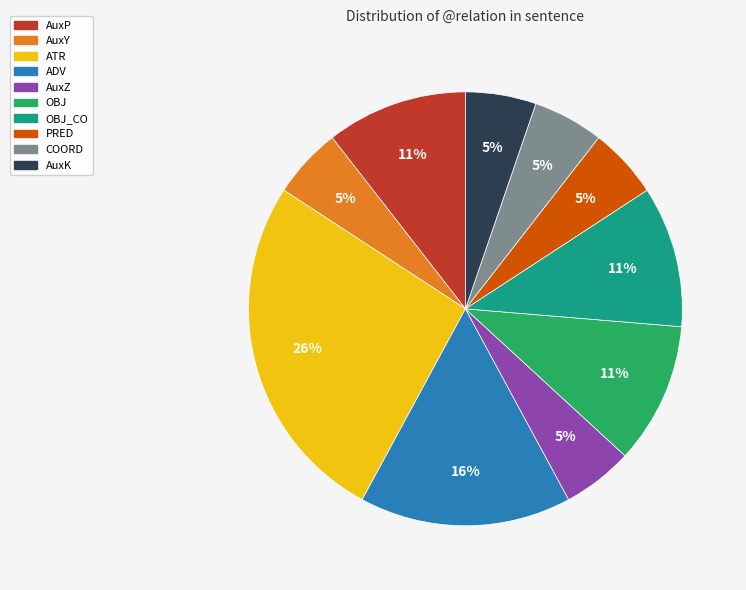

To the nearest percent, what is the difference between the largest and smallest slice percentages?

21%